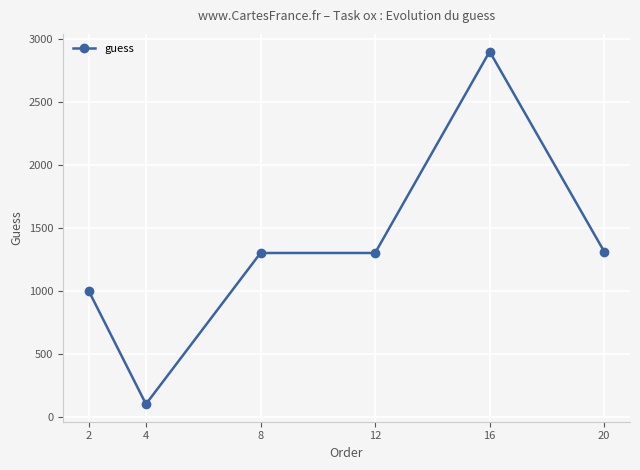

What is the ratio of the value at 8 to the value at 4?

13.0